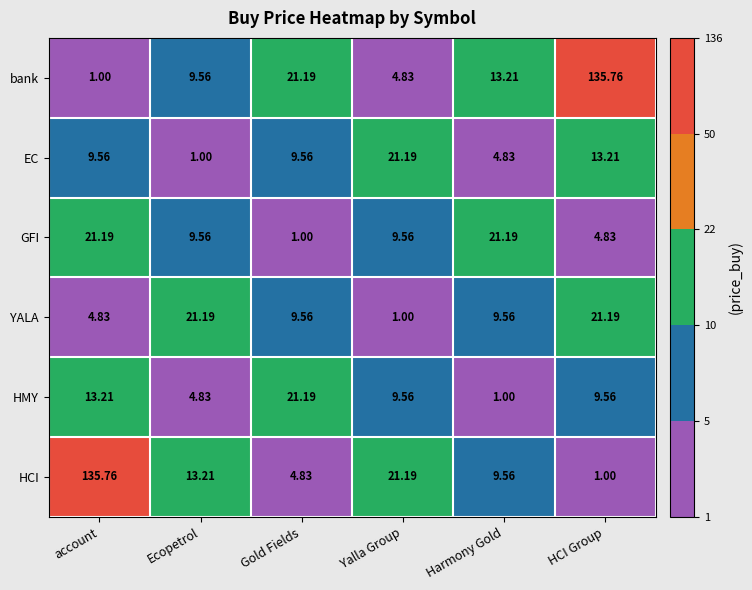

Count the number of data series in this chart.

6